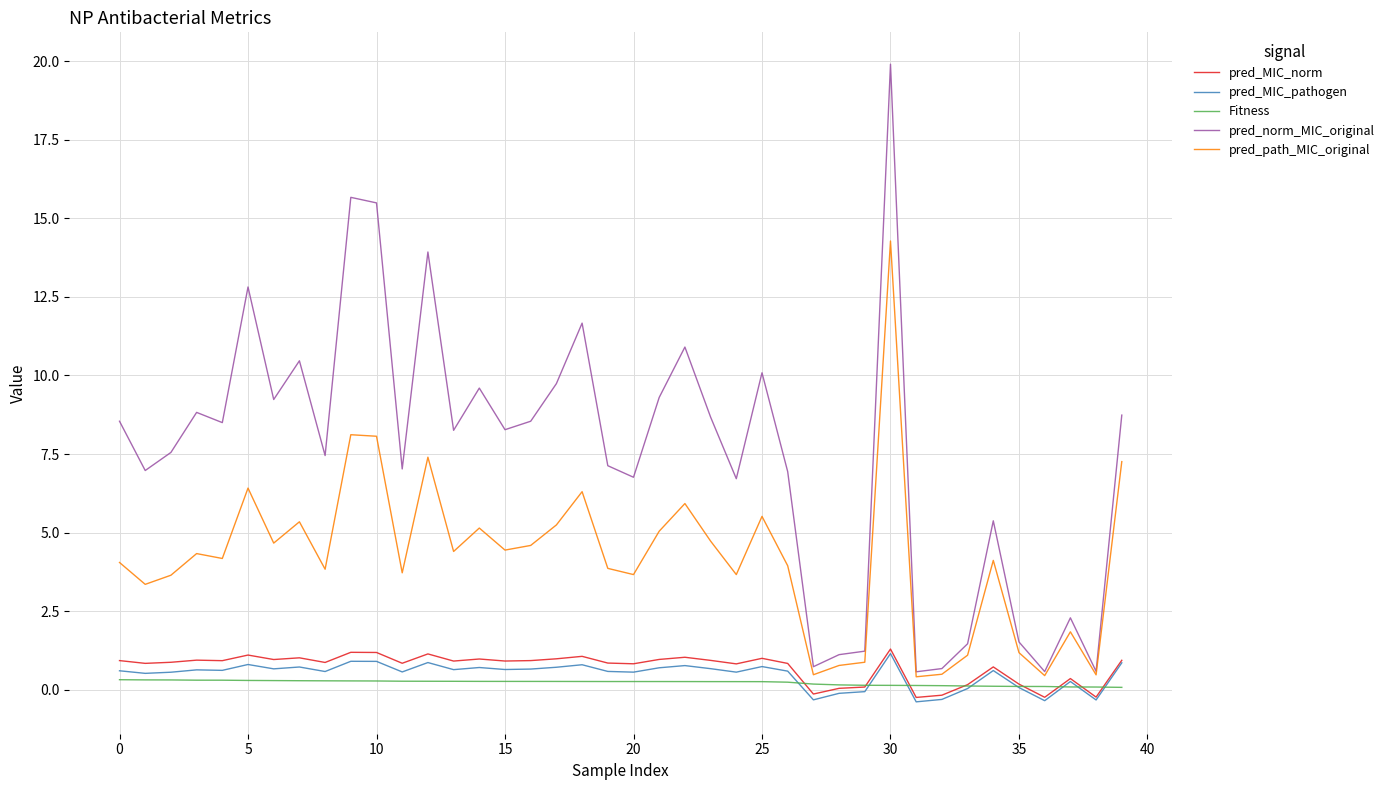

Which series has the largest total across all categories?

pred_norm_MIC_original